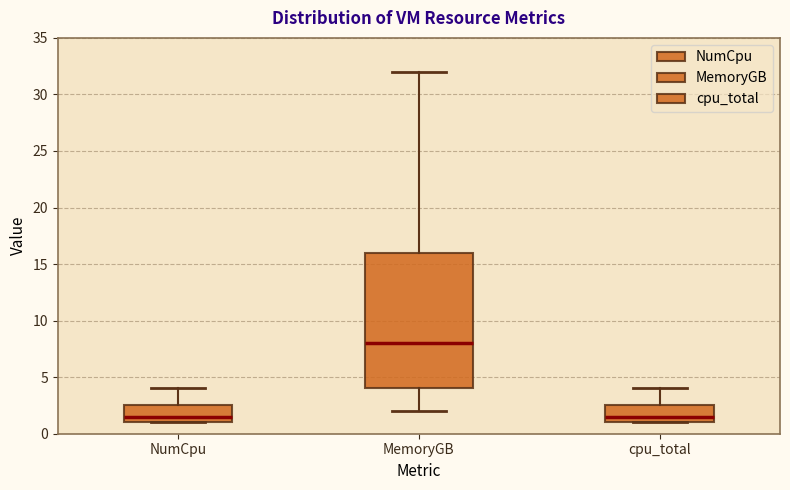

Reading left to right, read every box against the y-axis: the position of its median line, the range the box covers, and the ends of its whiskers. The values are not printed on the chart, so give them approximately, as read against the axis.

NumCpu: median 1.5, box 1.0 to 2.5, whiskers 1.0 to 4.0
MemoryGB: median 8.0, box 4.0 to 16.0, whiskers 2.0 to 32.0
cpu_total: median 1.5, box 1.0 to 2.5, whiskers 1.0 to 4.0